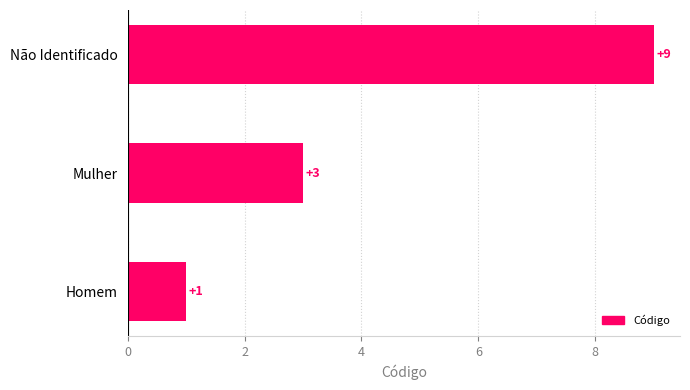

What is the average value?

4